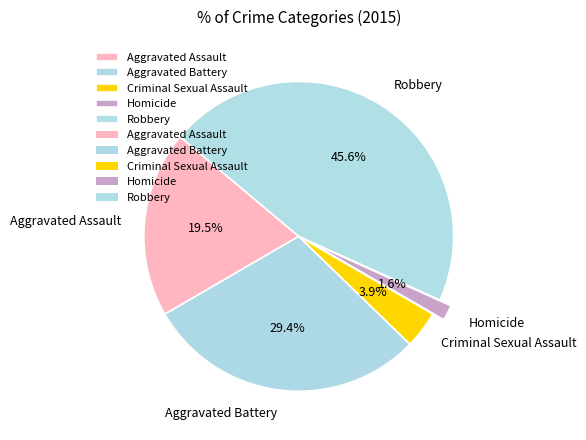

Does any single category account for the majority?

No